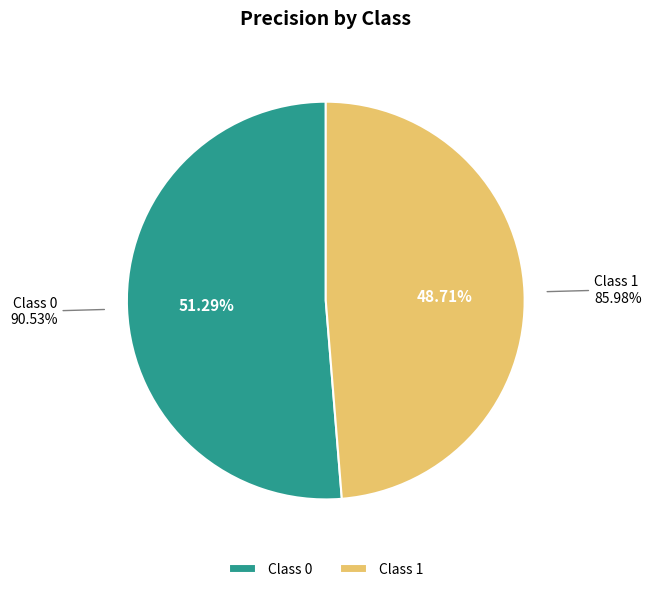

To the nearest percent, what percentage of the pie is 0?

51%